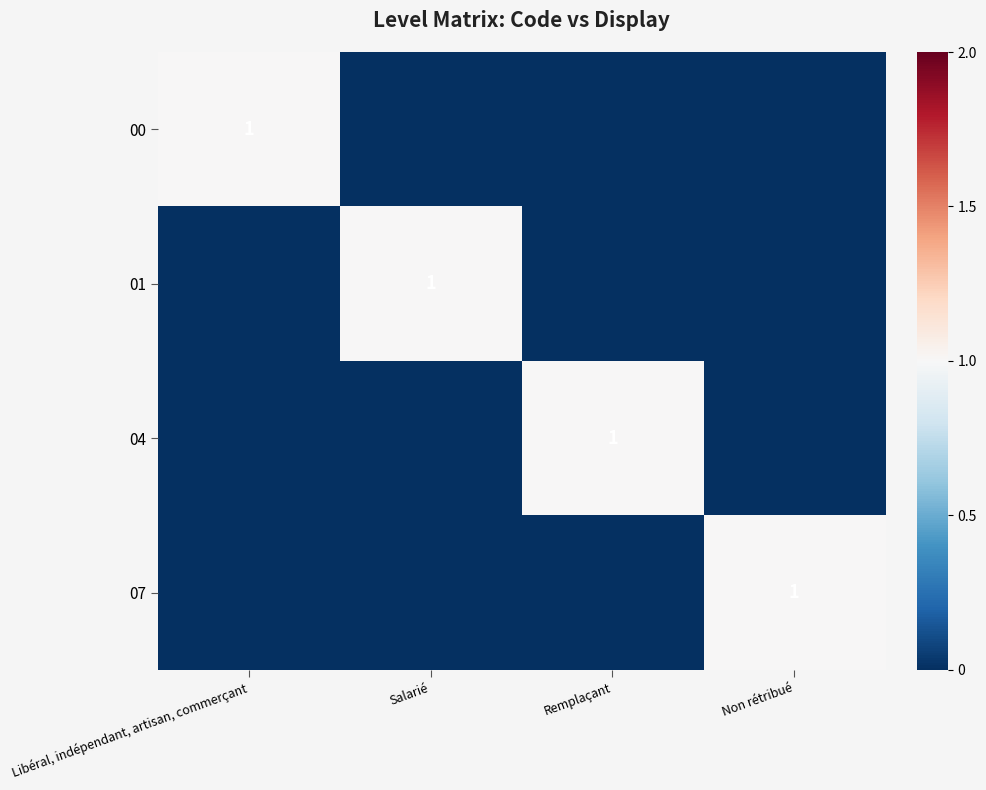

What is the sum of the 07 values at Salarié and Non rétribué?

1